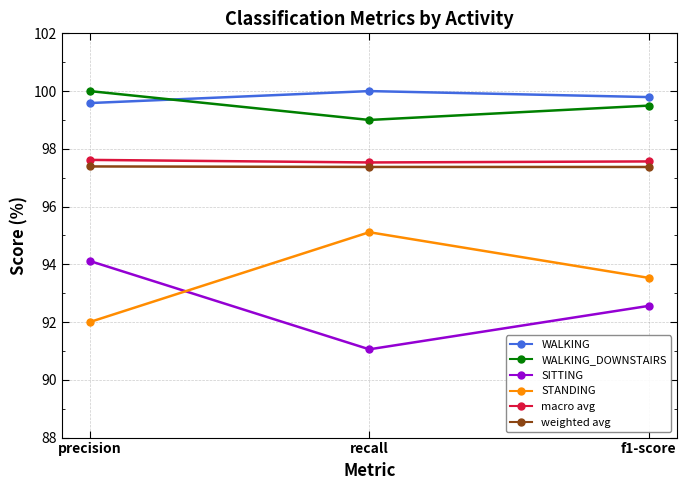

How many lines are shown in the chart?

6